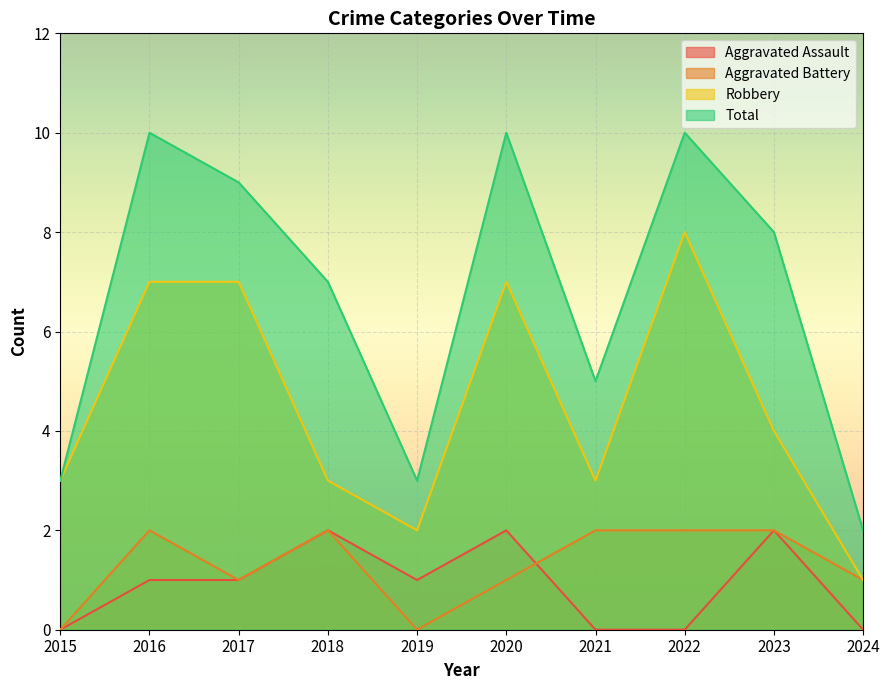

At which category does Total reach its first local peak?

2016